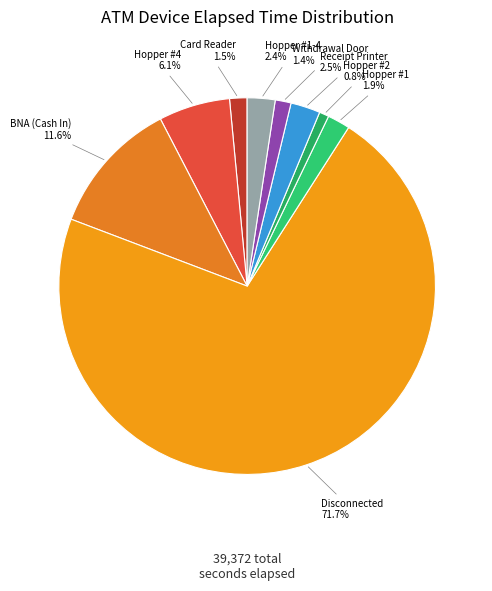

What percentage is the Hopper #1-4 slice, to the nearest percent?

2%